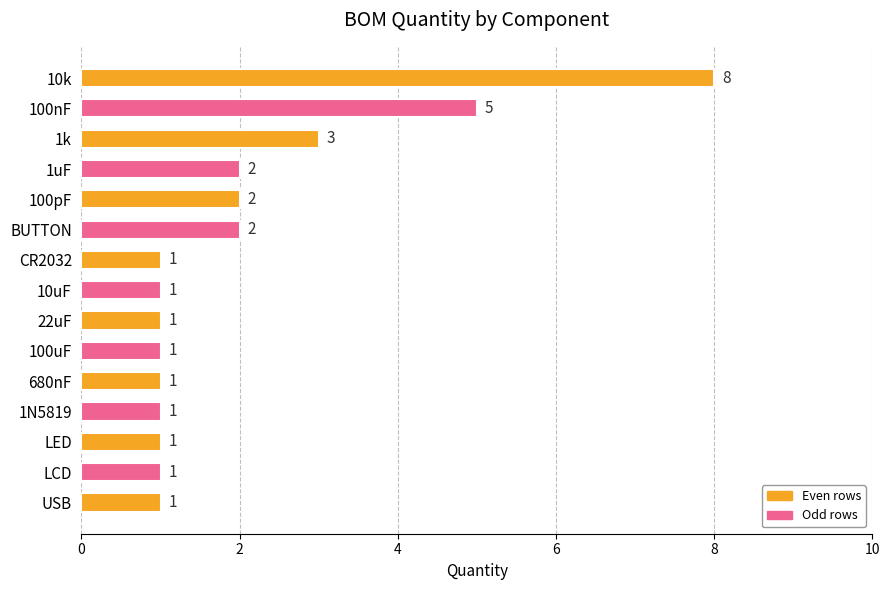

Reading top to bottom, what are all the values shown in this chart?

8	5	3	2	2	2	1	1	1	1	1	1	1	1	1